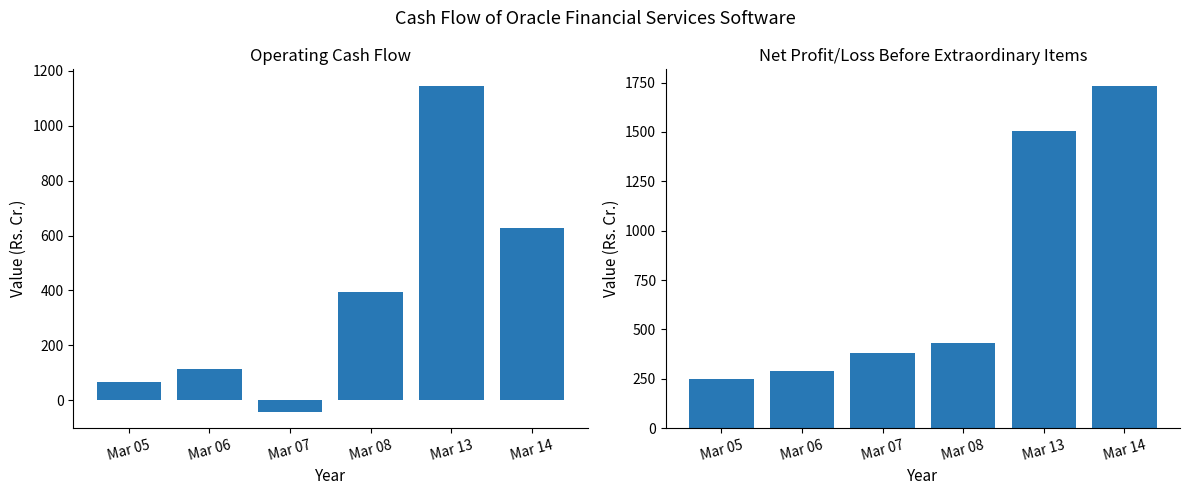

True or false: Net CashFlow From Operating Activities has a value of -71.8 at Mar 07.

False